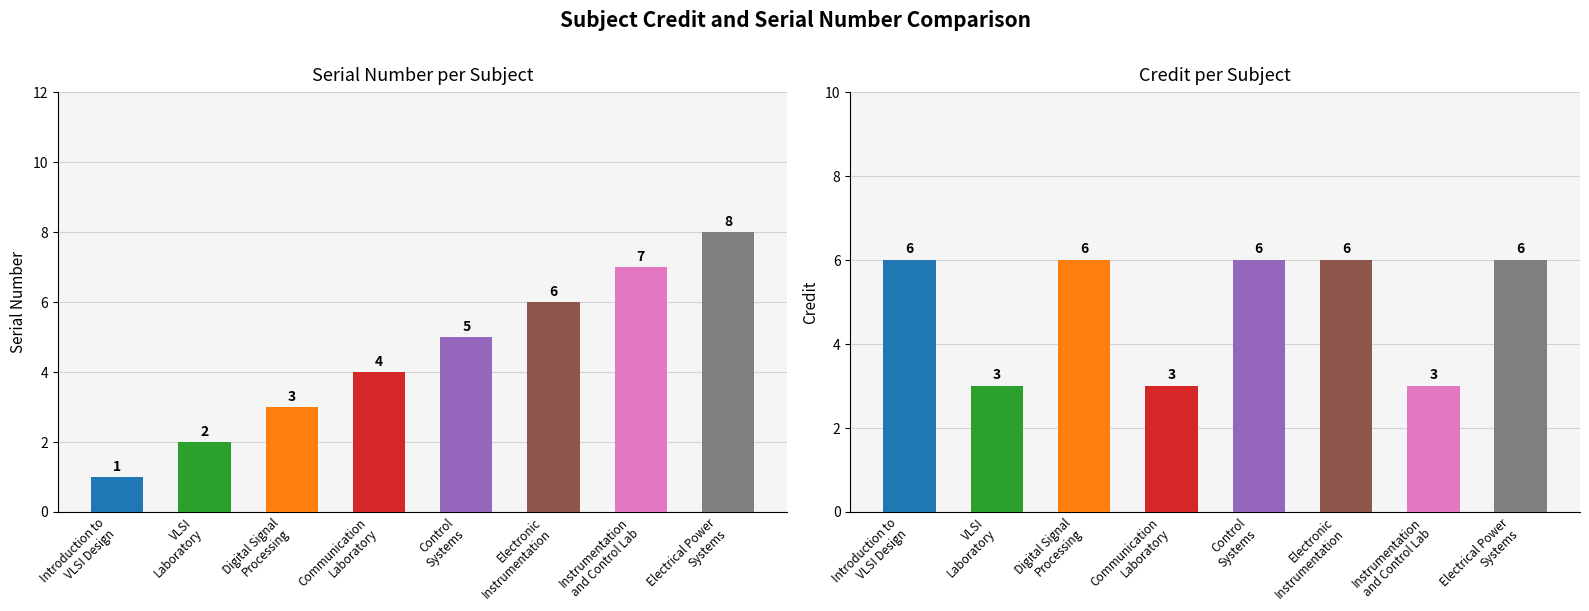

How many series are shown in this chart?

2